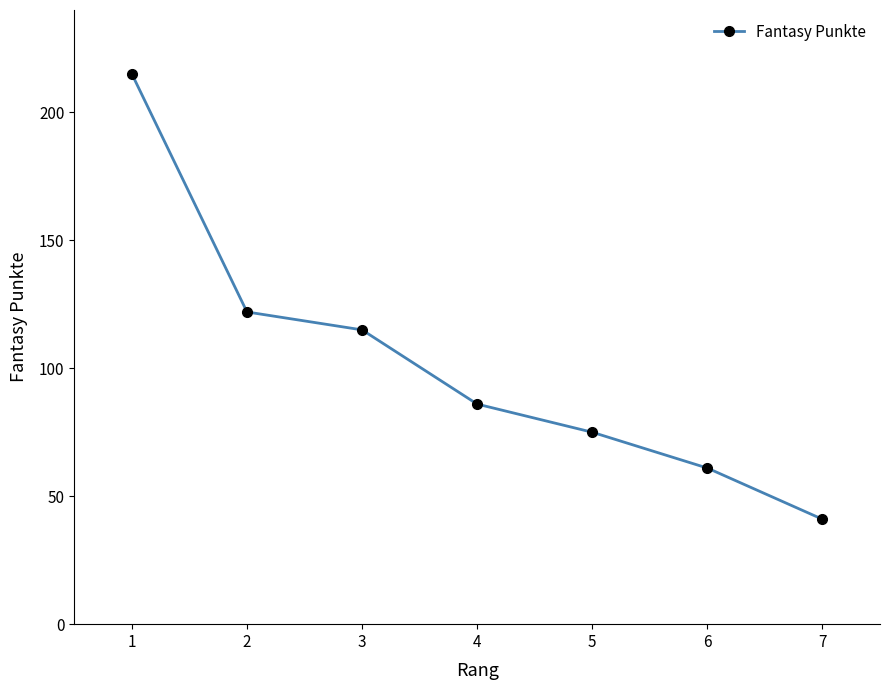

How many data points are less than 86?

3